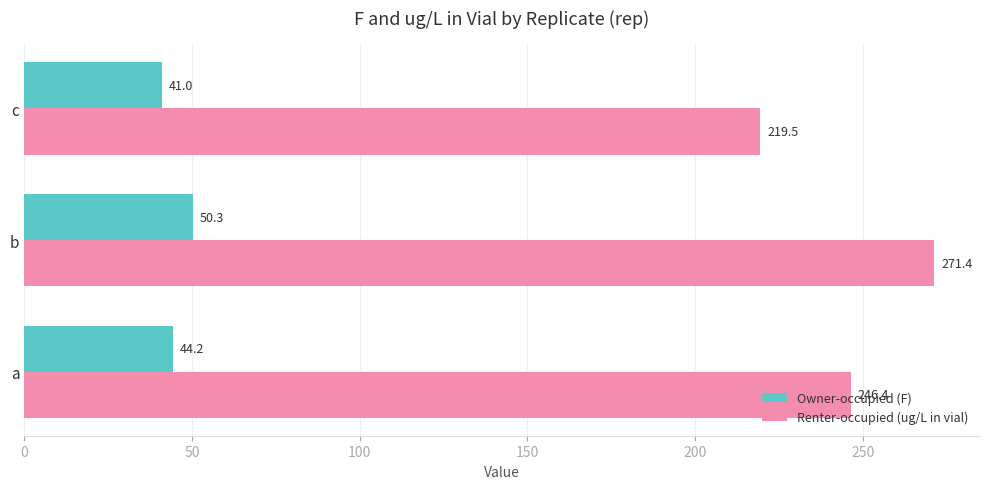

True or false: Renter-occupied (ug/L in vial) has a value of 115.7 at a.

False